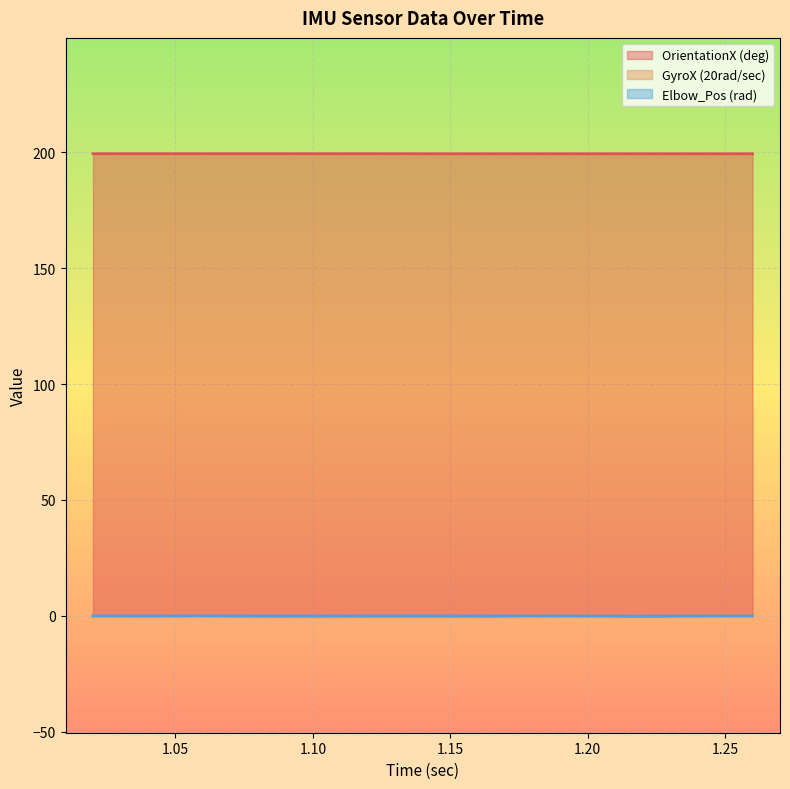

Rank the series at 1.08 from highest to lowest value.

OrientationX (deg), Elbow_Pos (rad), GyroX (20rad/sec)